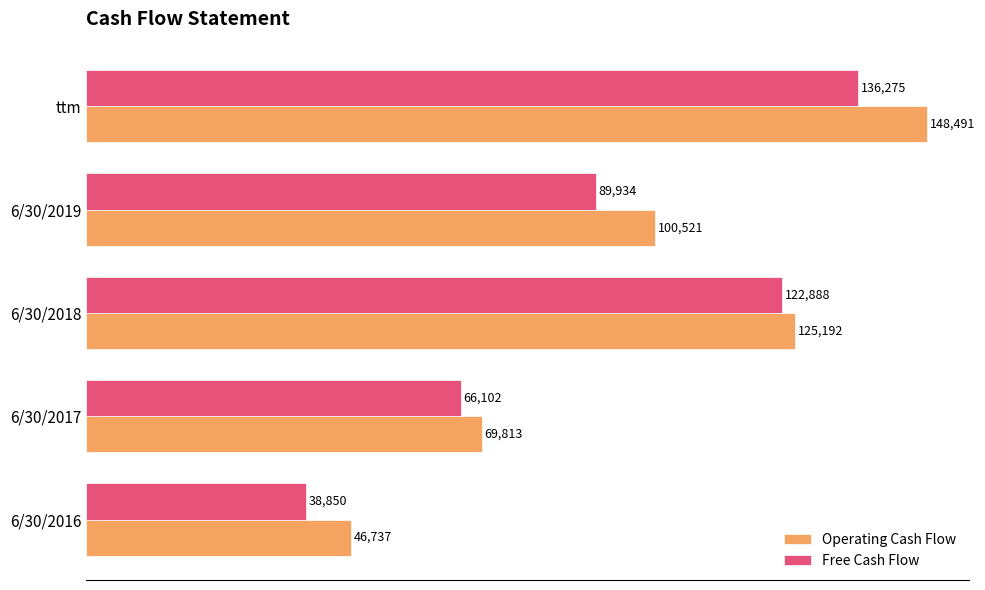

Which series has the largest total across all categories?

Operating Cash Flow